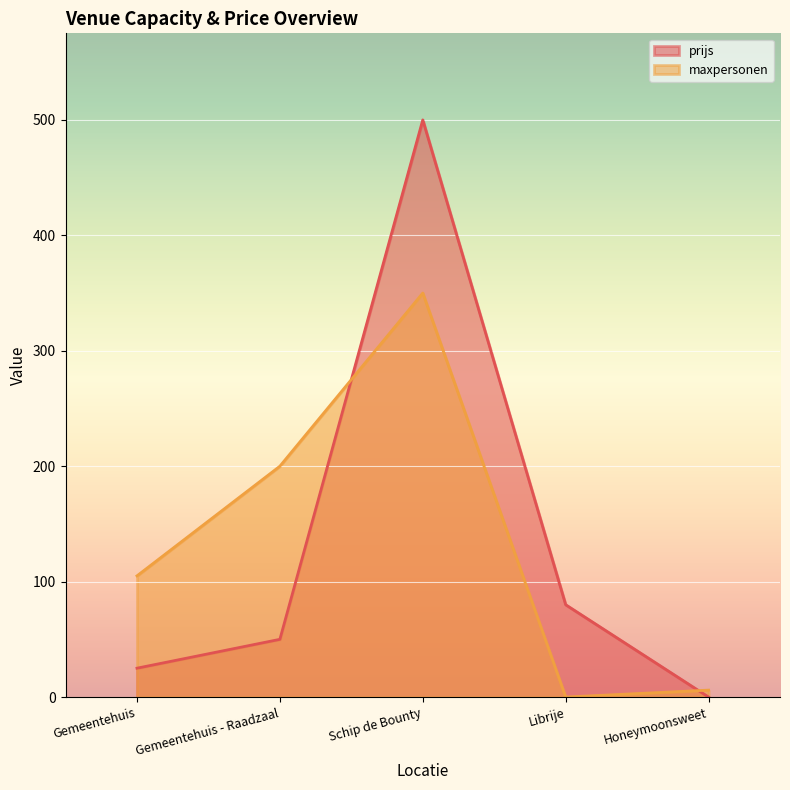

What is the difference between the second highest and minimum values in the maxpersonen series?

200.0